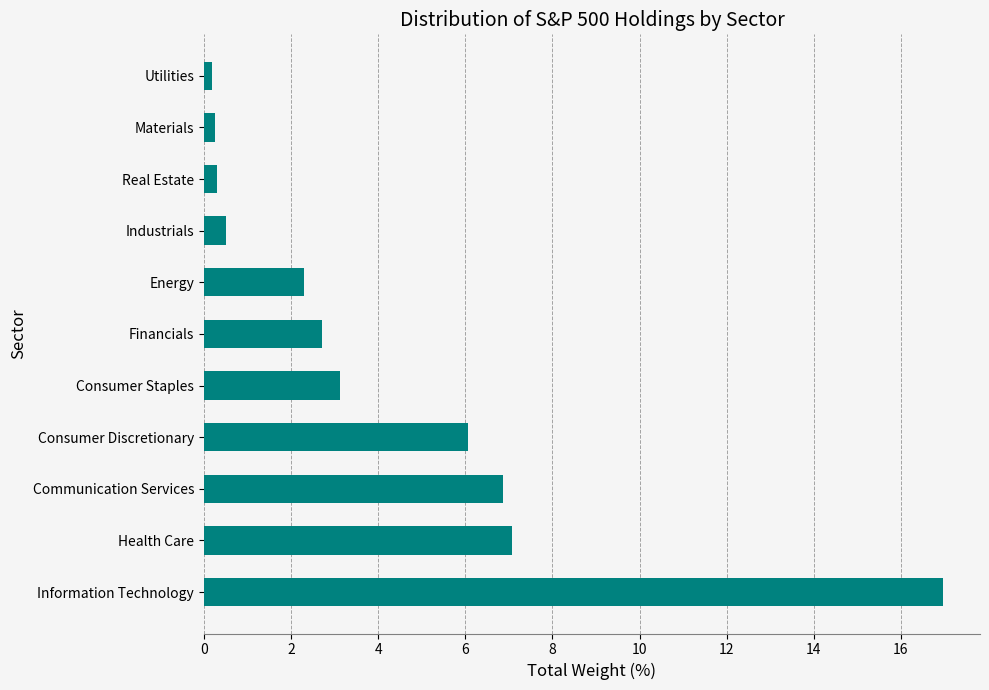

How many values are below 2?

4